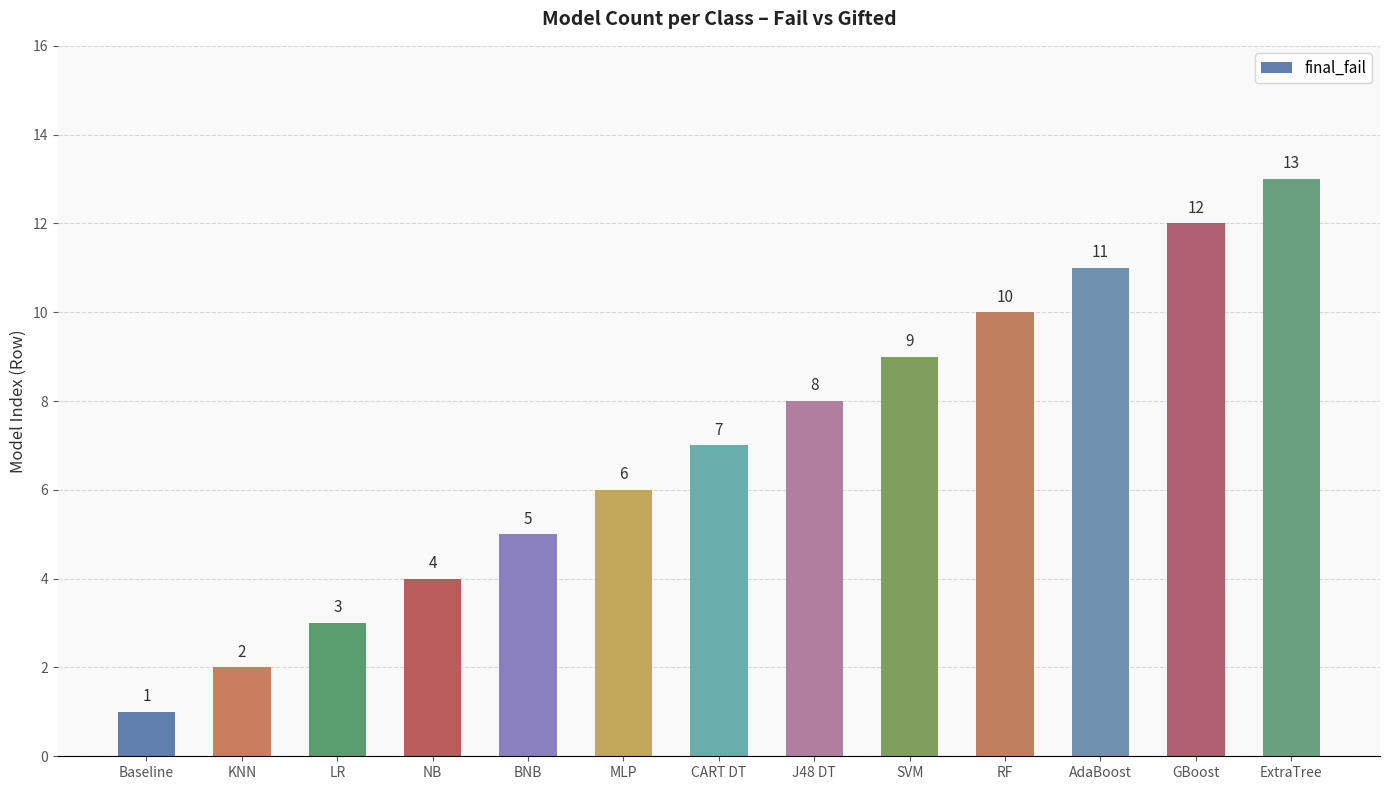

What is the change in value from NB to ExtraTree?

+9